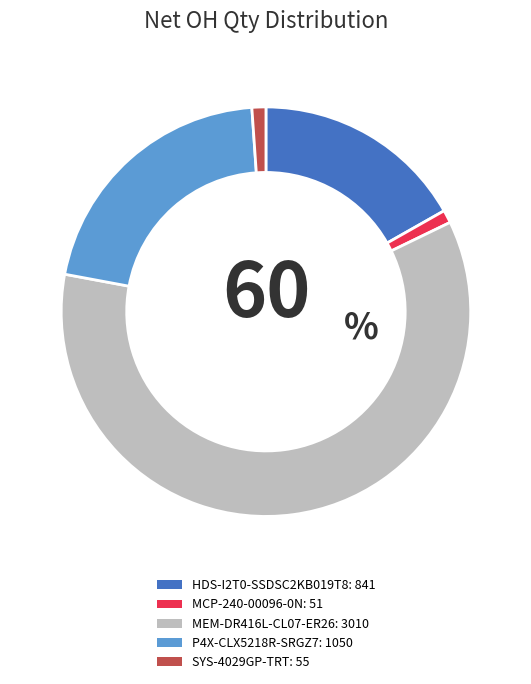

What is the largest slice in the pie chart?

MEM-DR416L-CL07-ER26